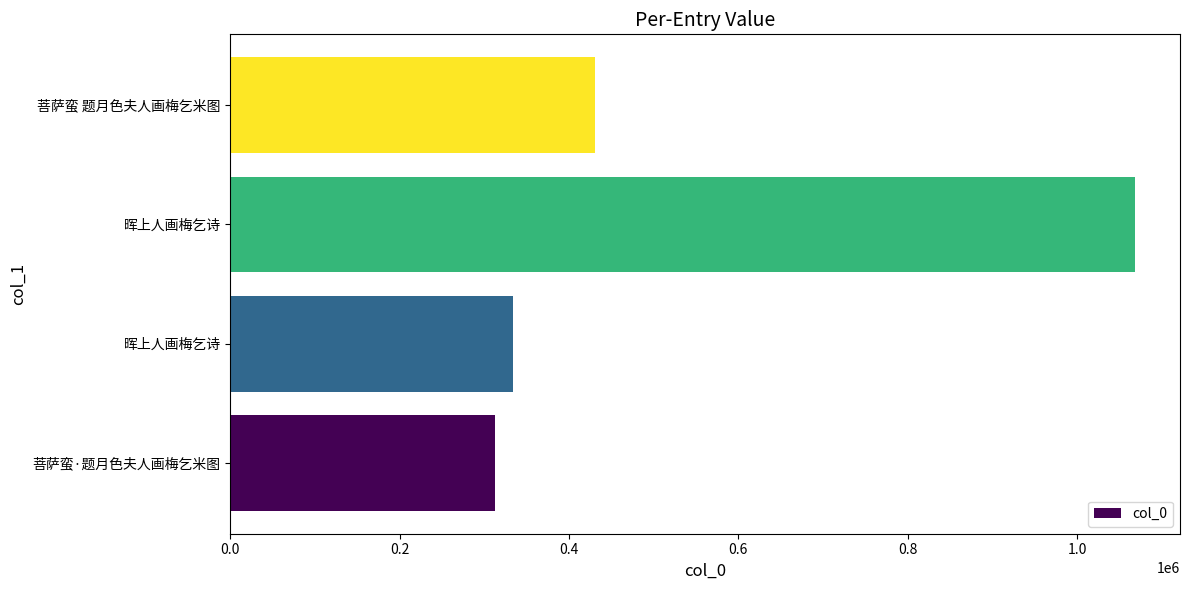

What is the maximum value shown in the chart?

1068274